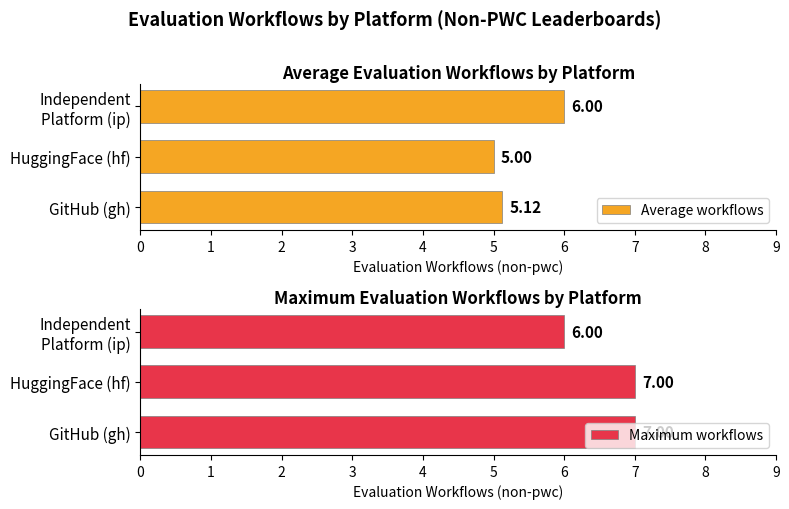

Count the Average workflows values in the range 5 to 6.

3